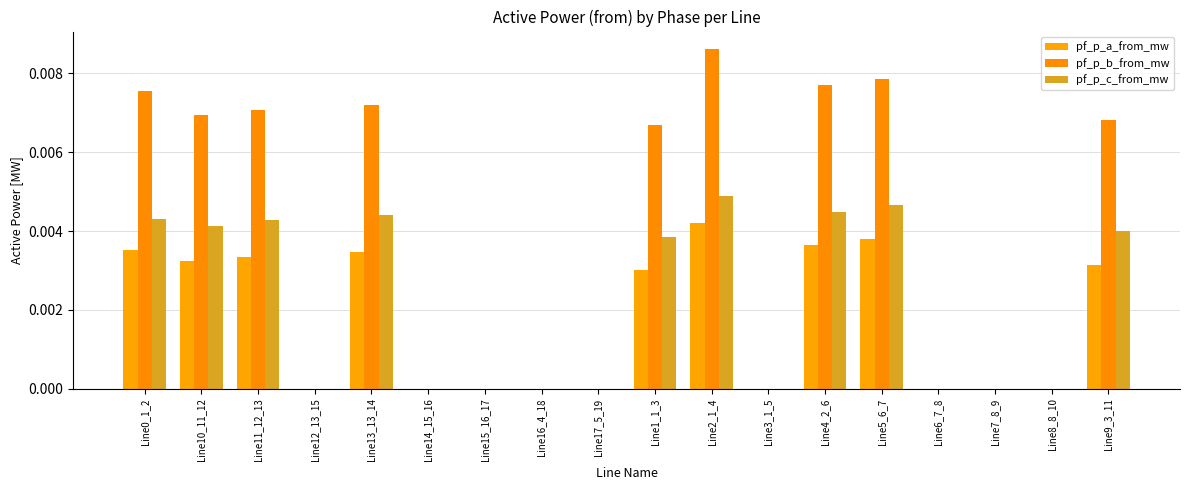

List the labels in order of pf_p_a_from_mw value, largest first.

Line2_1_4, Line5_6_7, Line4_2_6, Line0_1_2, Line13_13_14, Line11_12_13, Line10_11_12, Line9_3_11, Line1_1_3, Line12_13_15, Line6_7_8, Line14_15_16, Line15_16_17, Line3_1_5, Line8_8_10, Line7_8_9, Line16_4_18, Line17_5_19